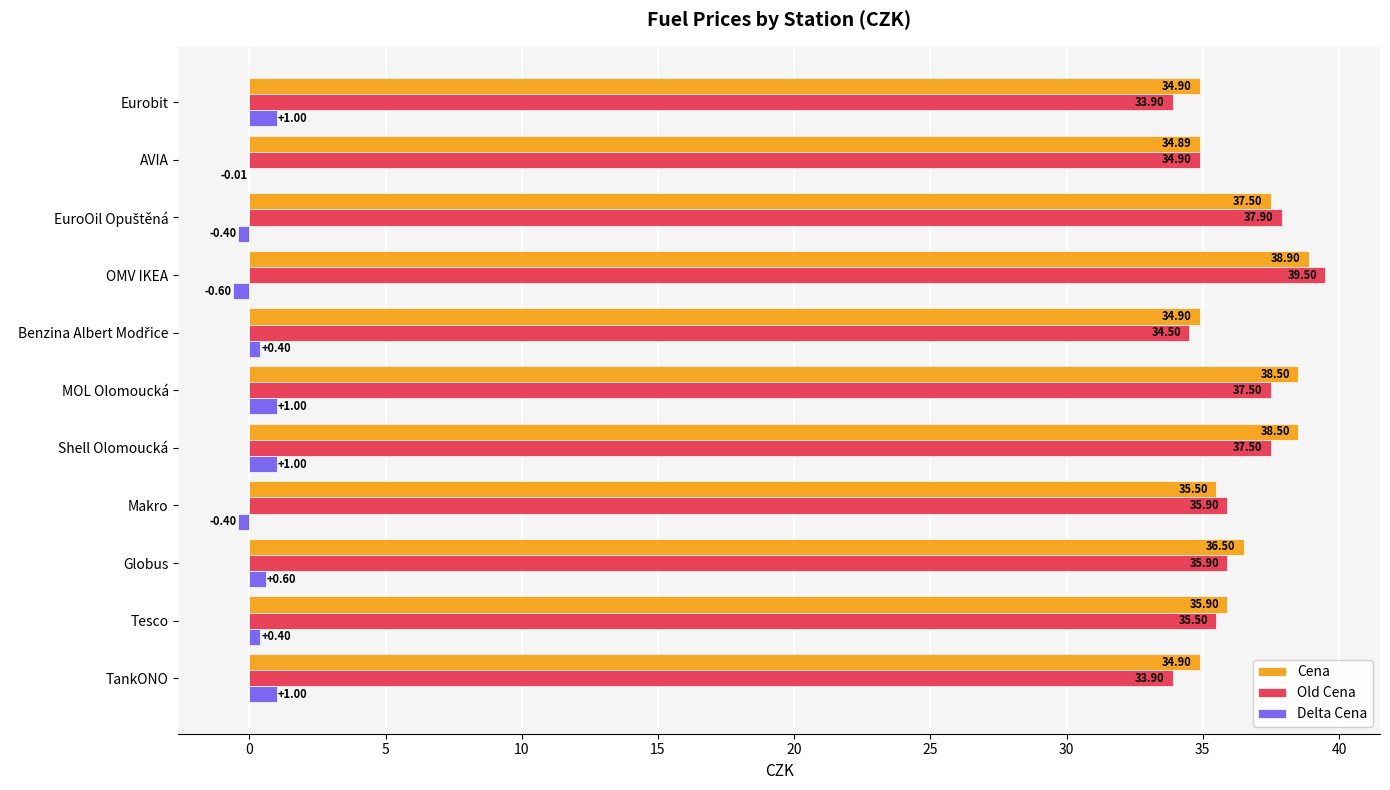

At which label is Delta Cena closest to 0?

AVIA